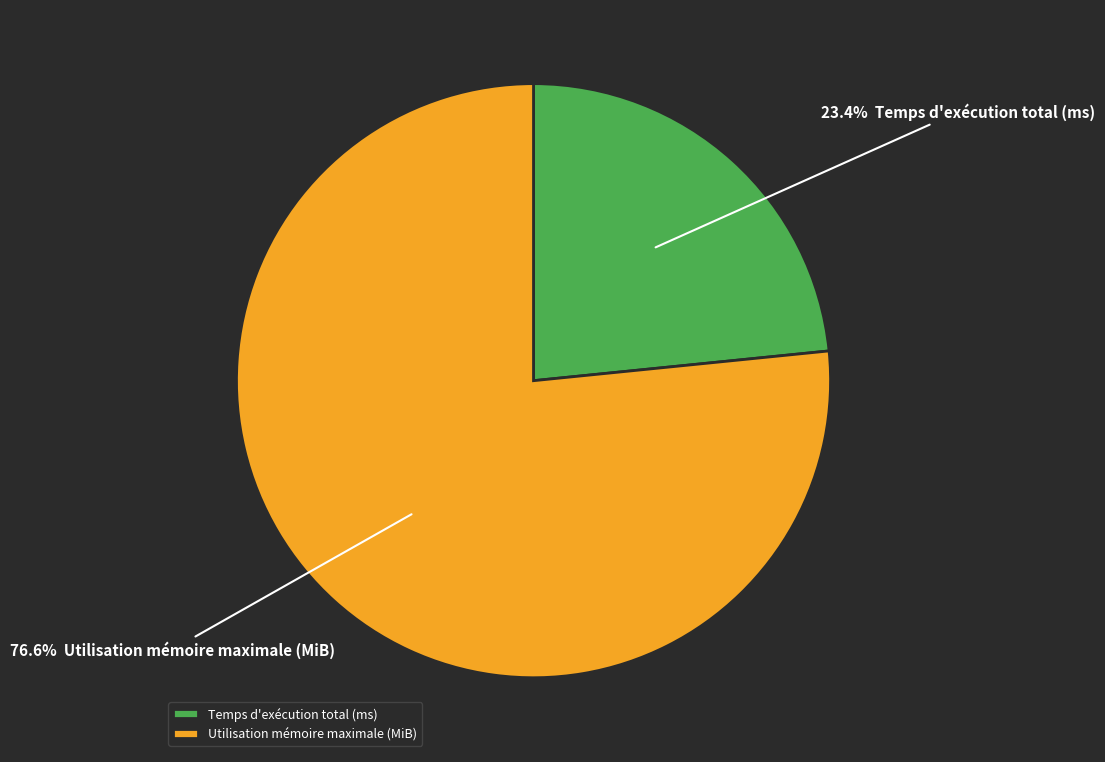

Approximately how many times larger is the value at Temps d'exécution total (ms) compared to Utilisation mémoire maximale (MiB)?

0.3